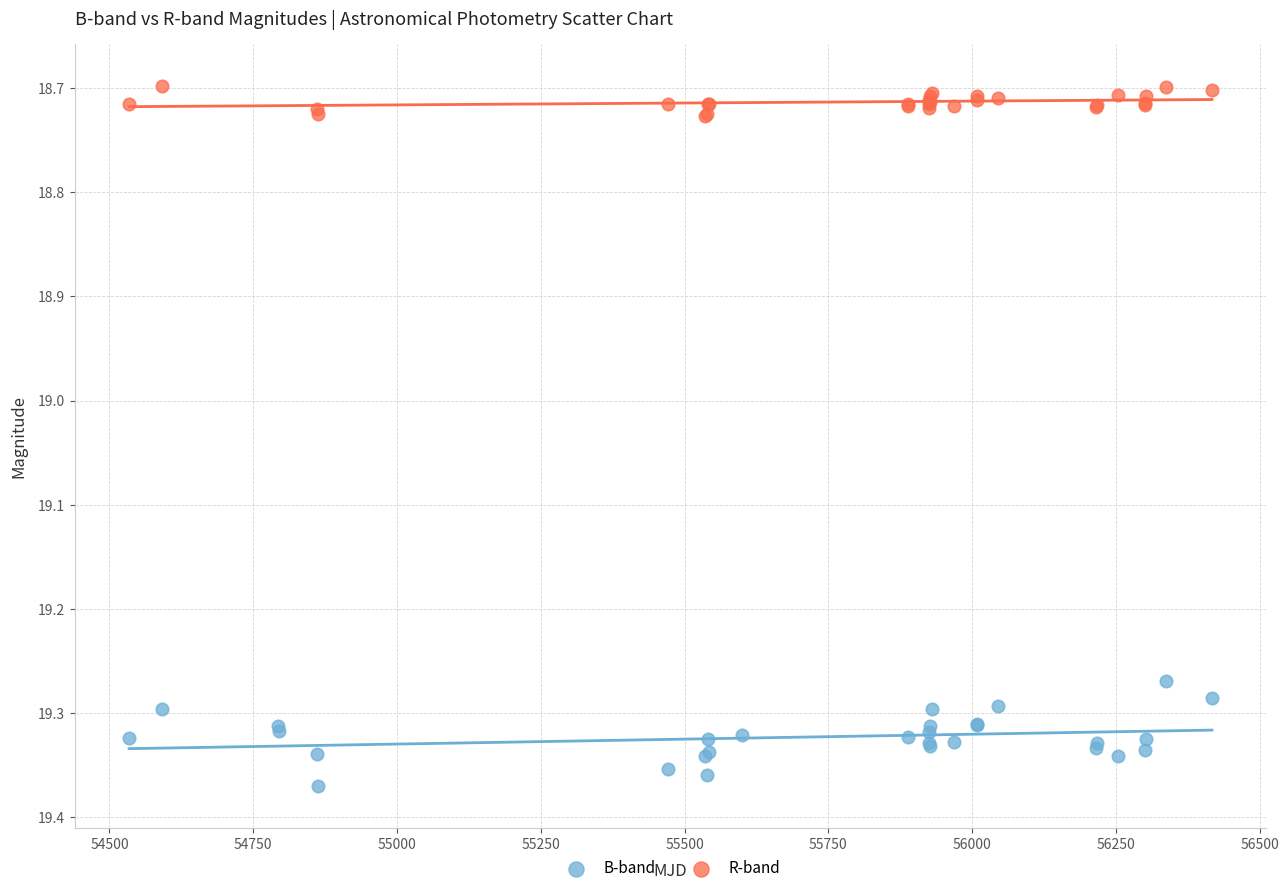

Which series has the largest Y range (max minus min)?

B-band